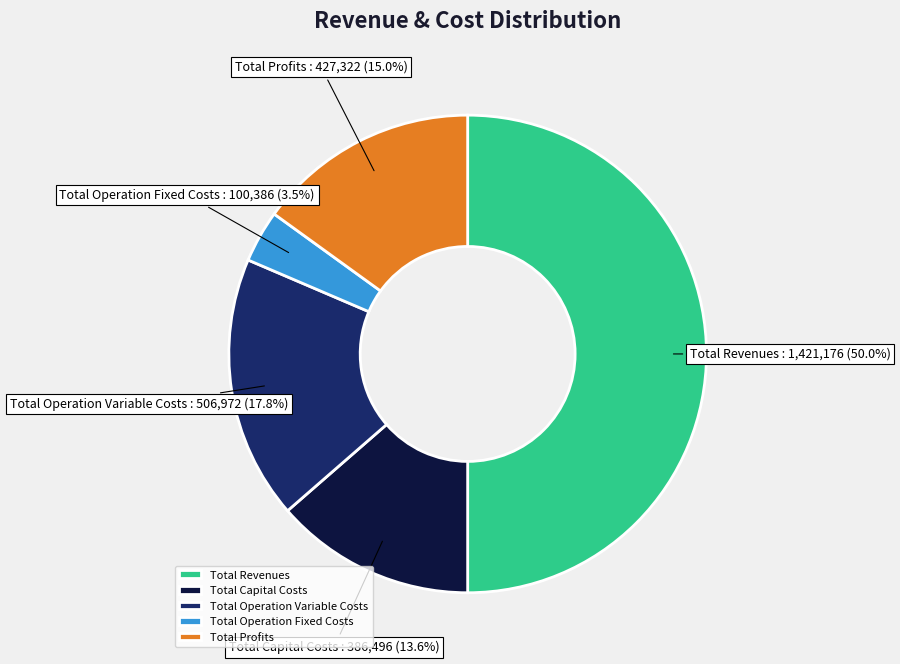

Which has a higher value, Total Operation Fixed Costs or Total Profits?

Total Profits